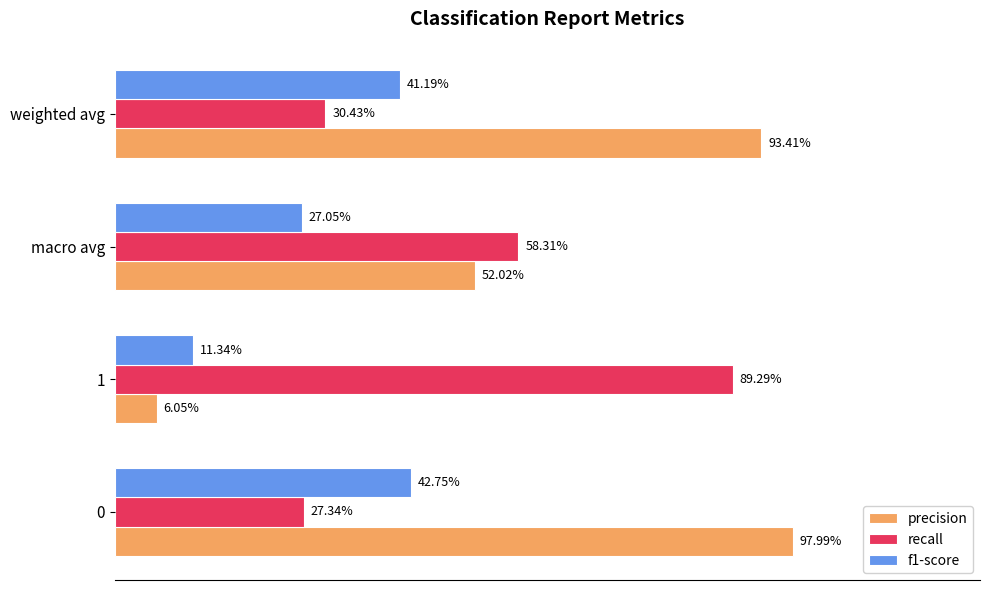

List the series in order of their peak value, highest first.

precision, recall, f1-score